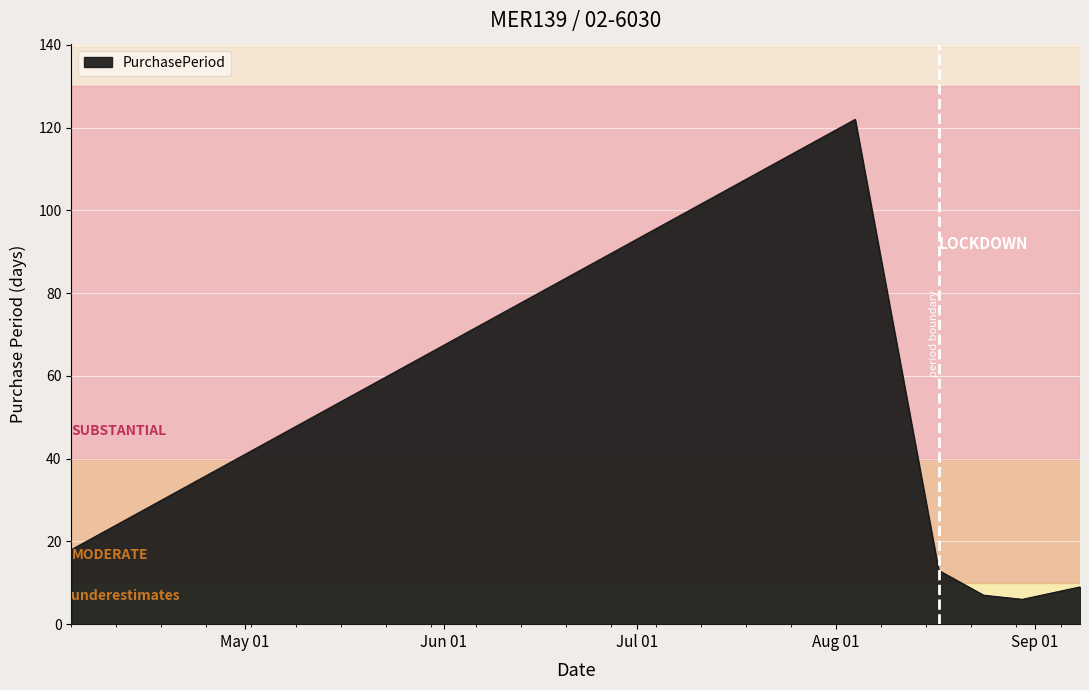

What is the greatest value displayed?

122